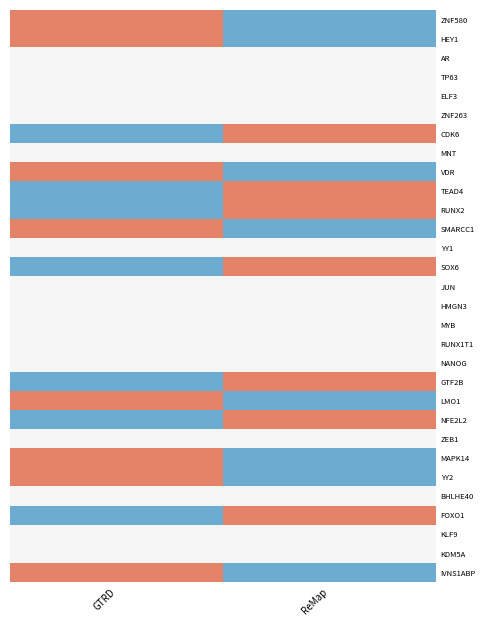

Rank the series by their maximum value, from highest to lowest.

YY2, SOX6, ZNF580, HEY1, IVNS1ABP, VDR, TEAD4, SMARCC1, NFE2L2, LMO1, GTF2B, FOXO1, MAPK14, CDK6, RUNX2, AR, TP63, ELF3, ZNF263, MNT, YY1, JUN, HMGN3, MYB, RUNX1T1, NANOG, ZEB1, BHLHE40, KLF9, KDM5A